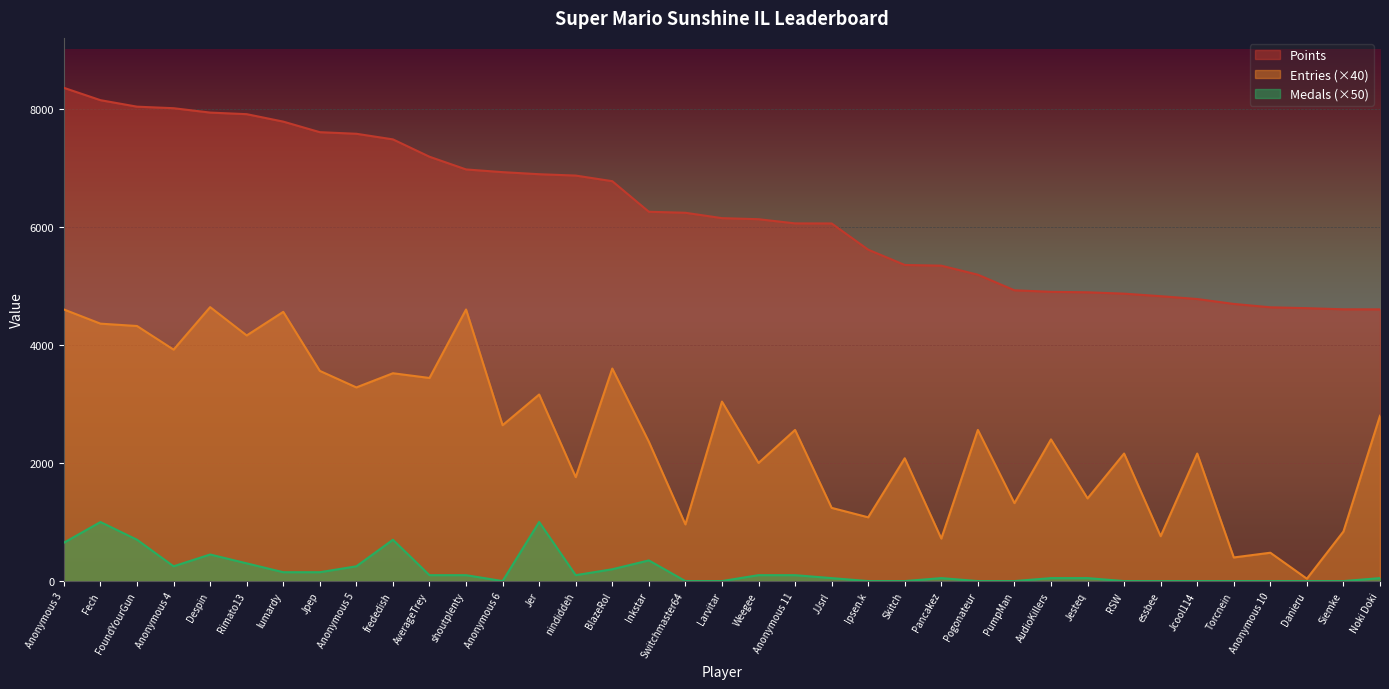

Is the value of Entries at Siemke greater than the value of Medals at RSW?

Yes